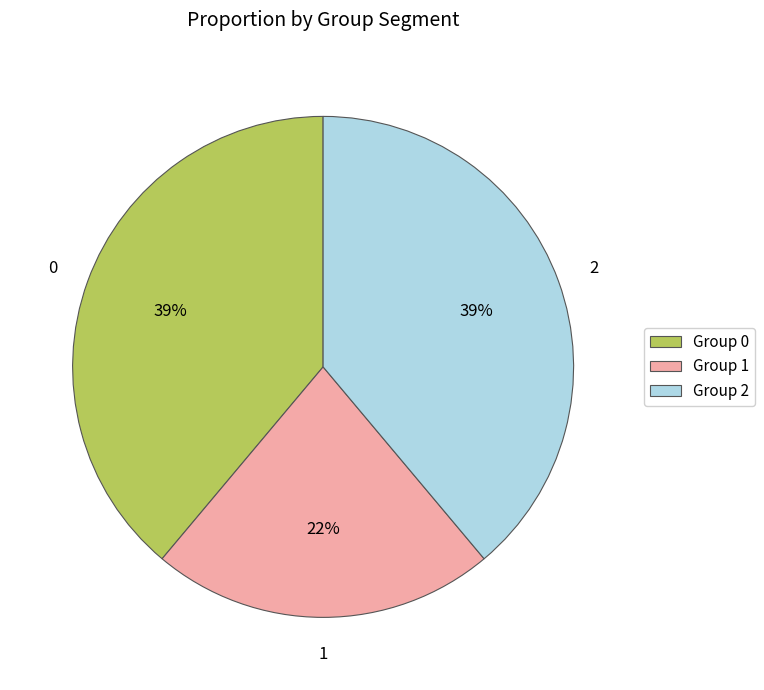

What is the smallest slice in the pie chart?

Group 1